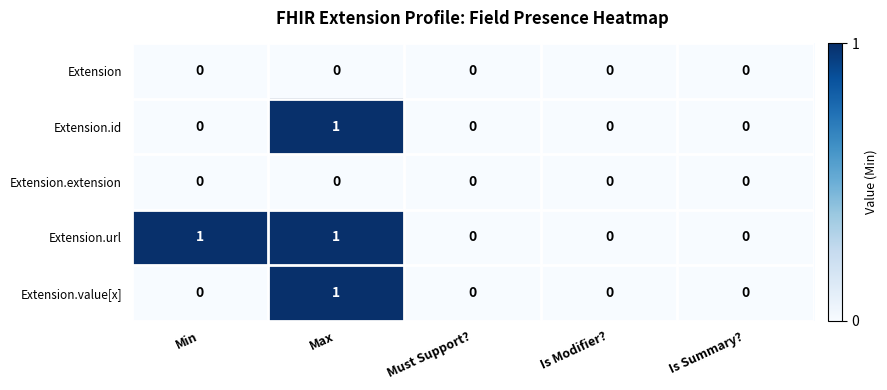

What is the total value across all series at Max?

3